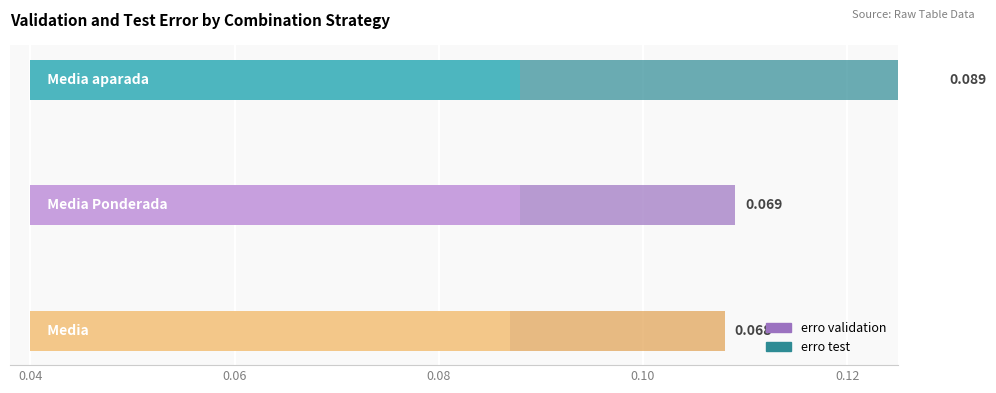

Rank the series at 0.08 from lowest to highest value.

erro validation, erro test